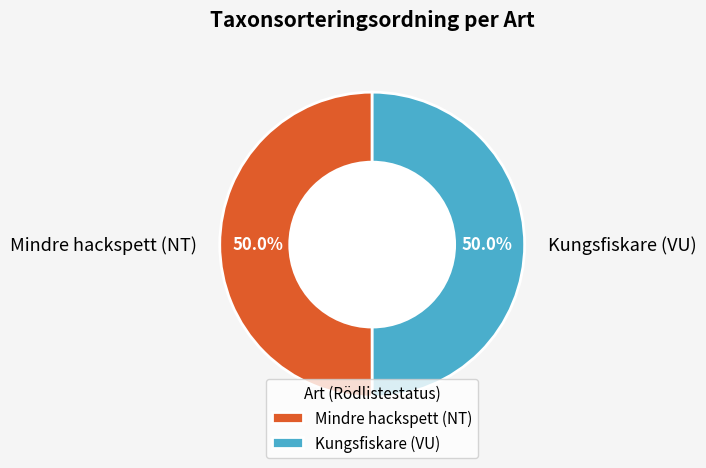

Approximately how many times larger is the value at Kungsfiskare (VU) compared to Mindre hackspett (NT)?

1.0